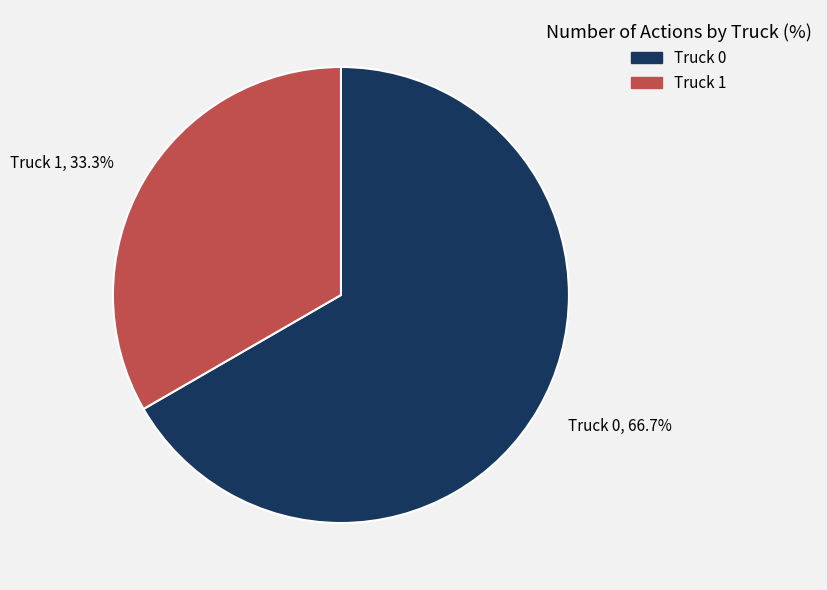

Which has a higher value, Truck 1 or Truck 0?

Truck 0